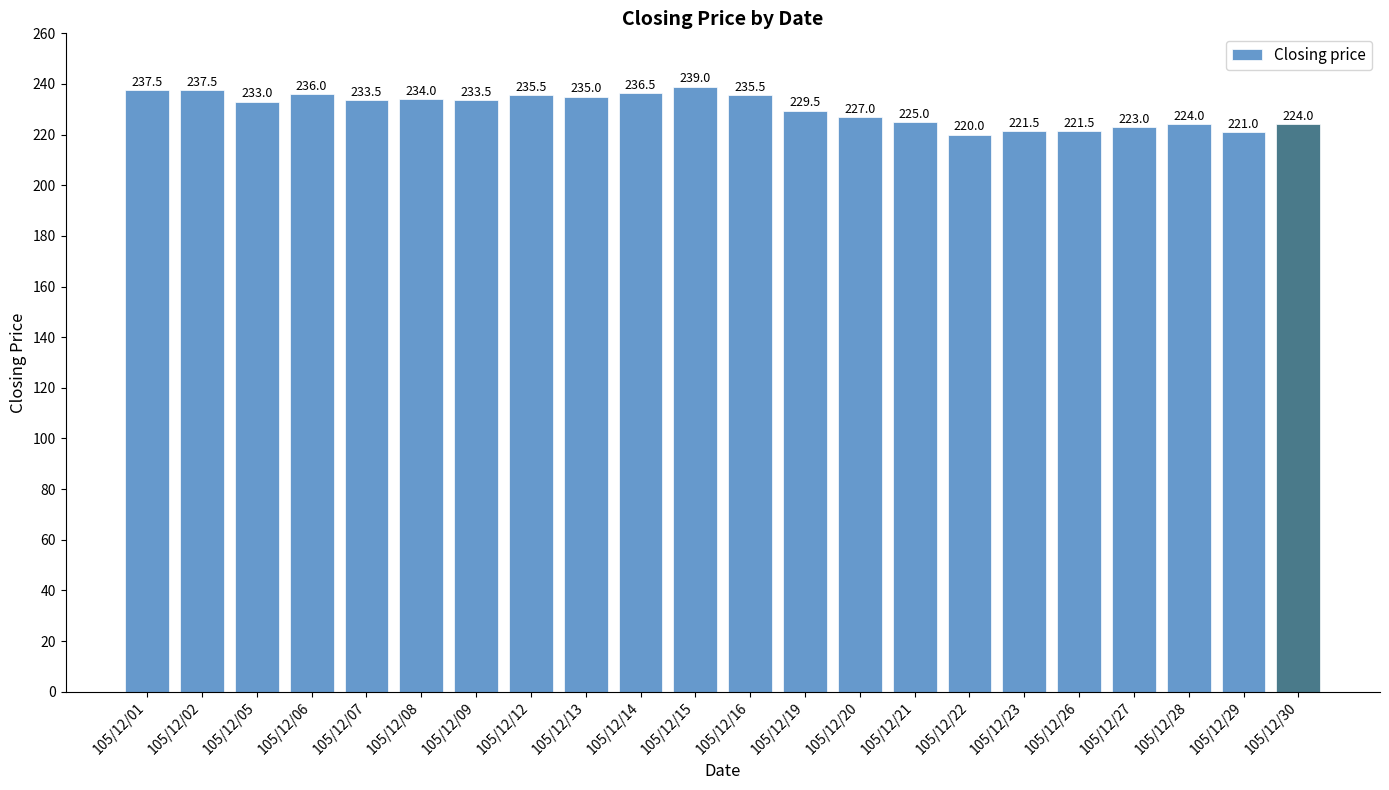

At which label does the data first exceed 233?

105/12/01